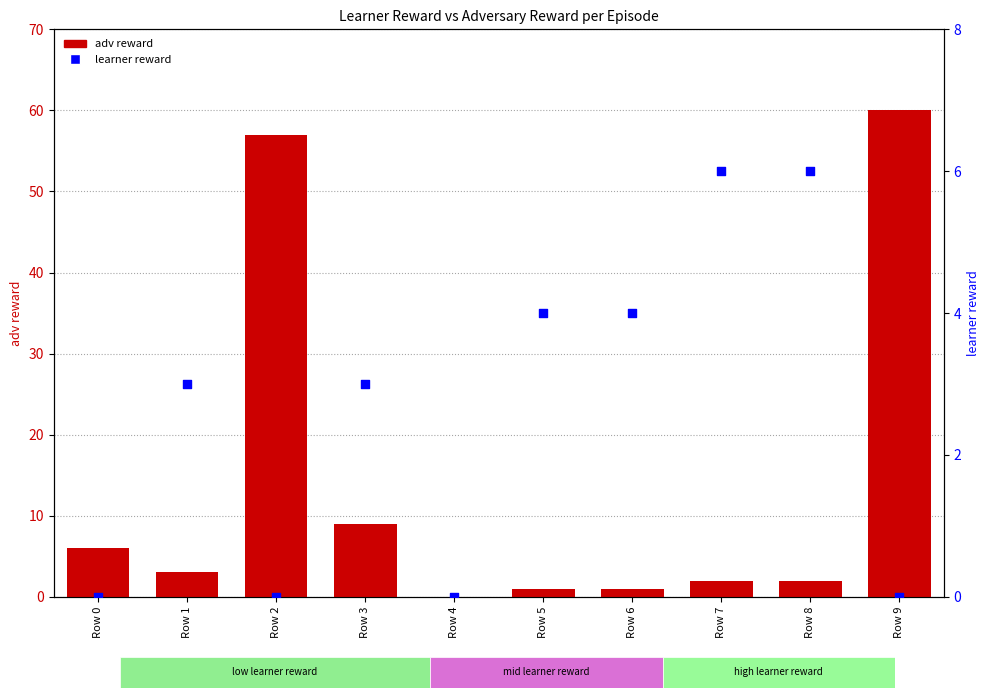

What are all the series names shown in the legend?

adv reward, learner reward